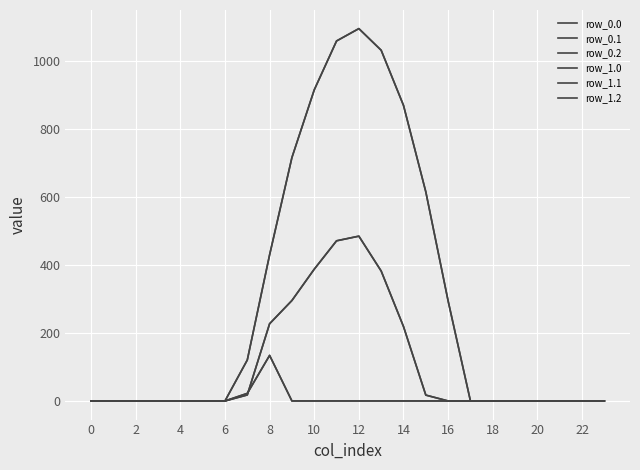

Does the chart display data point markers on the line(s)?

No